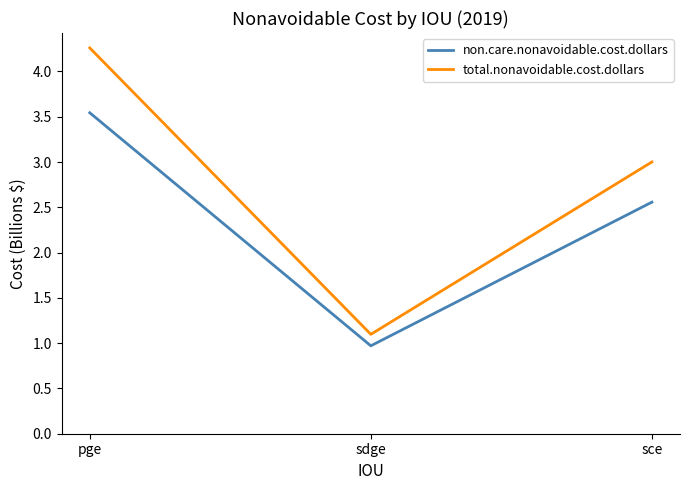

Which series has the widest spread of values?

total.nonavoidable.cost.dollars